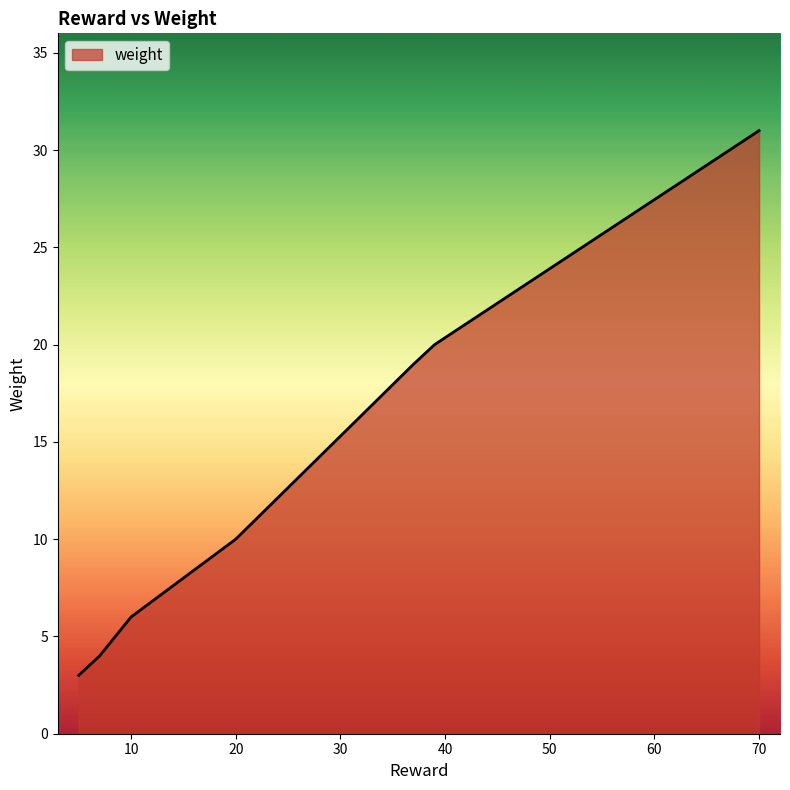

True or false: the data has more than 2 interior local peaks.

False